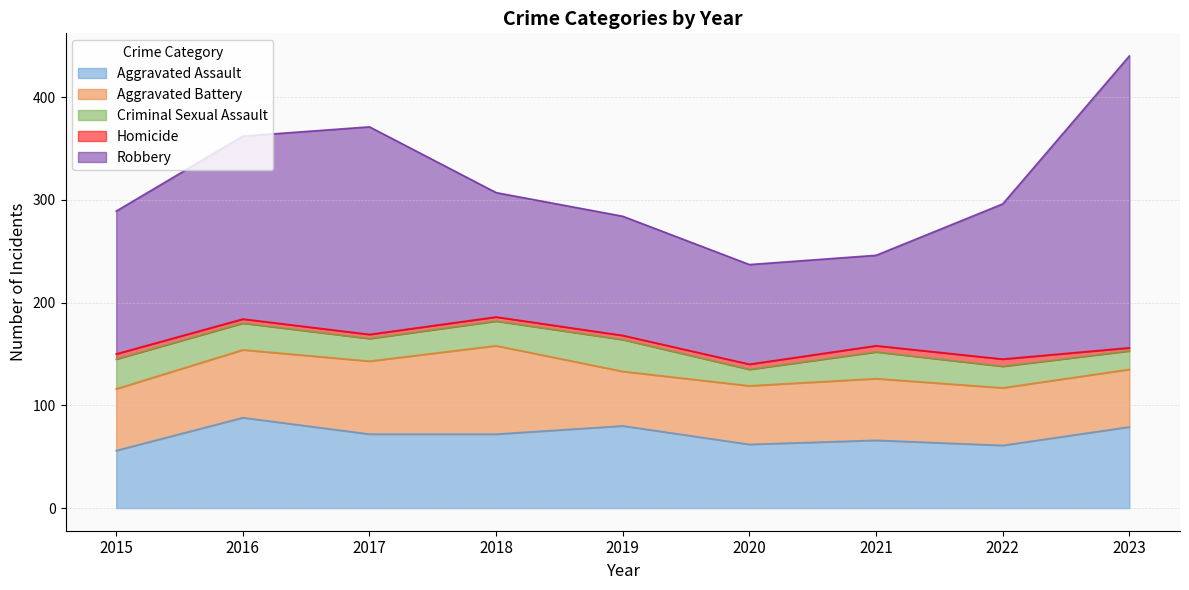

What is the maximum value shown in the chart?

284